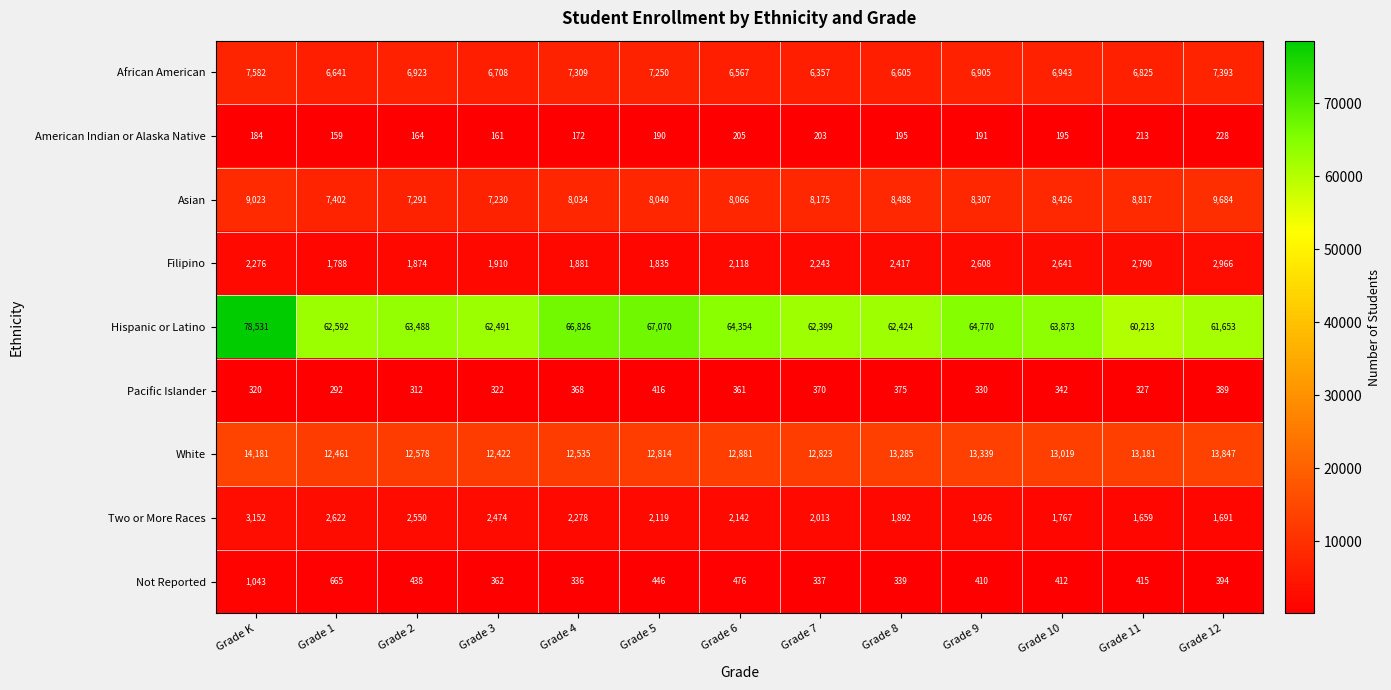

What is the total value across all series at Grade 3?

94080